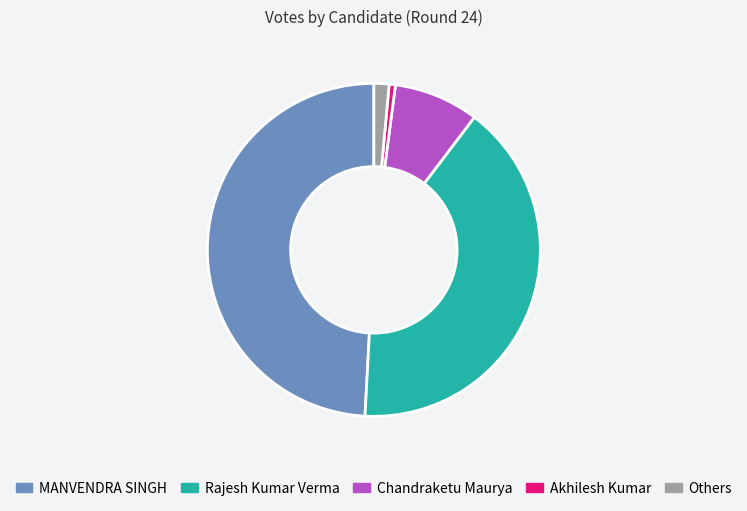

How many slices are in this pie chart?

5